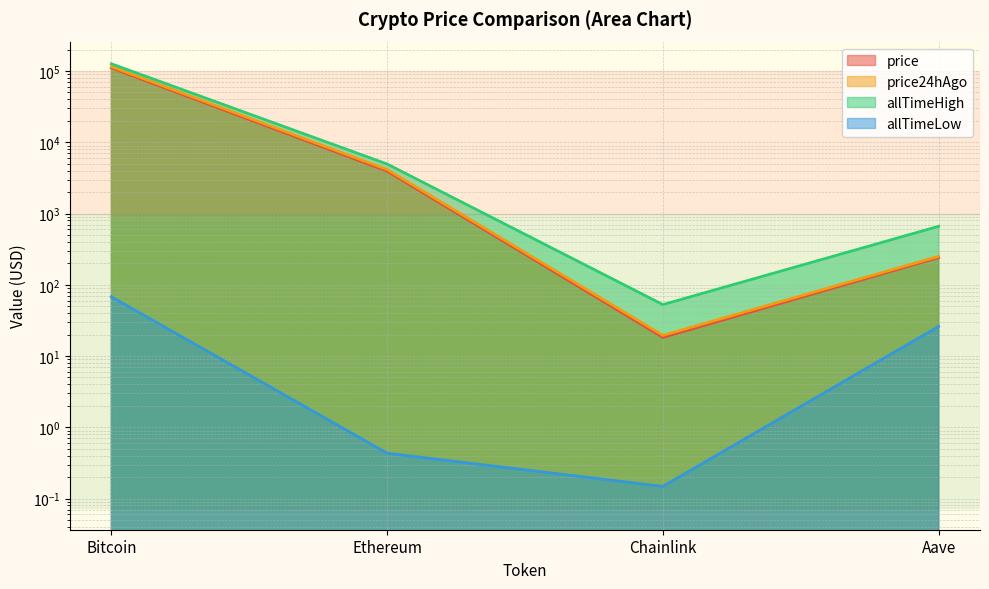

How many values in the price24hAgo series are below 4139?

2